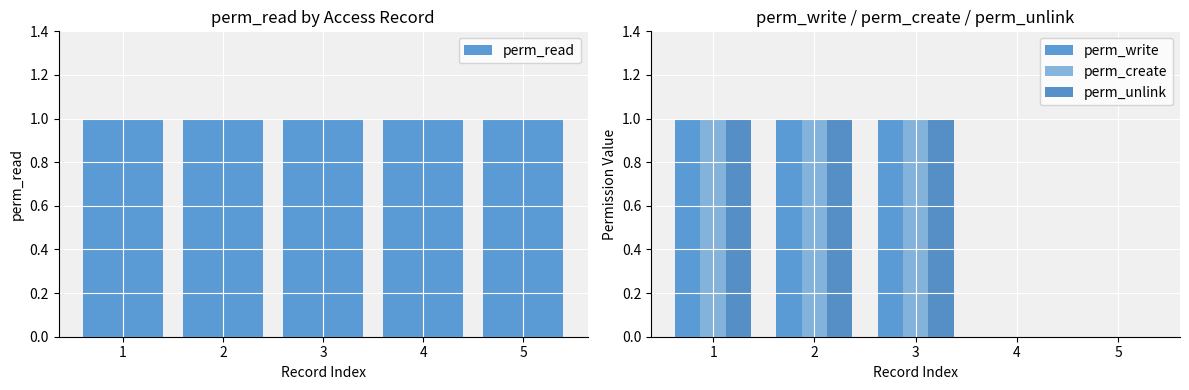

The perm_write series shows -1 at 4. True or false?

False